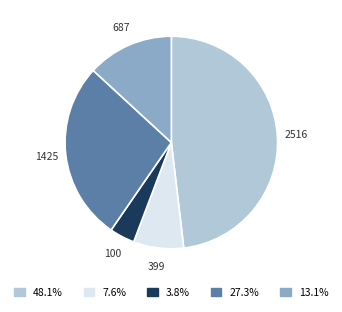

What is the ratio of the value at 687 to the value at 1425?

0.5